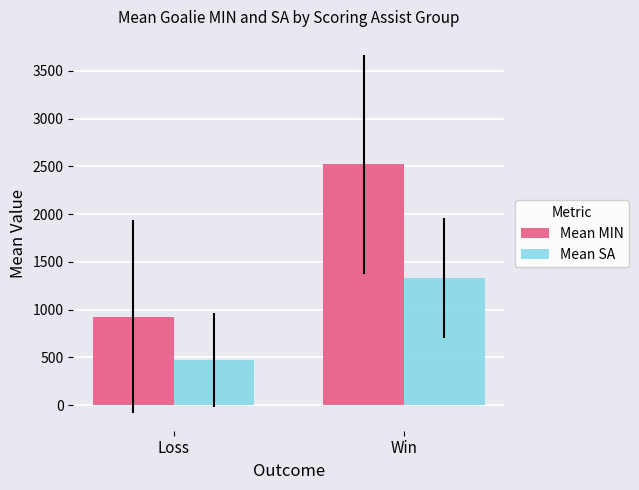

What is the label of the 1st bar from the right?

Win